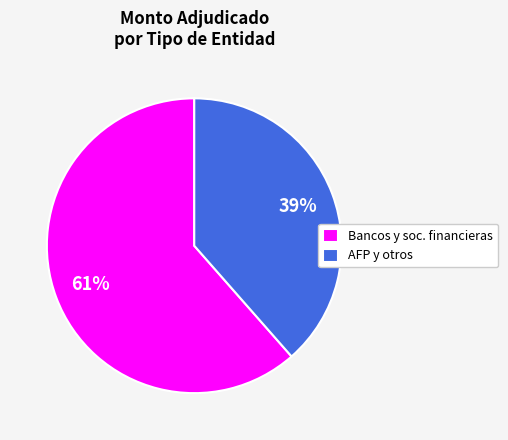

Rank the categories by value from lowest to highest.

AFP y otros, Bancos y soc. financieras